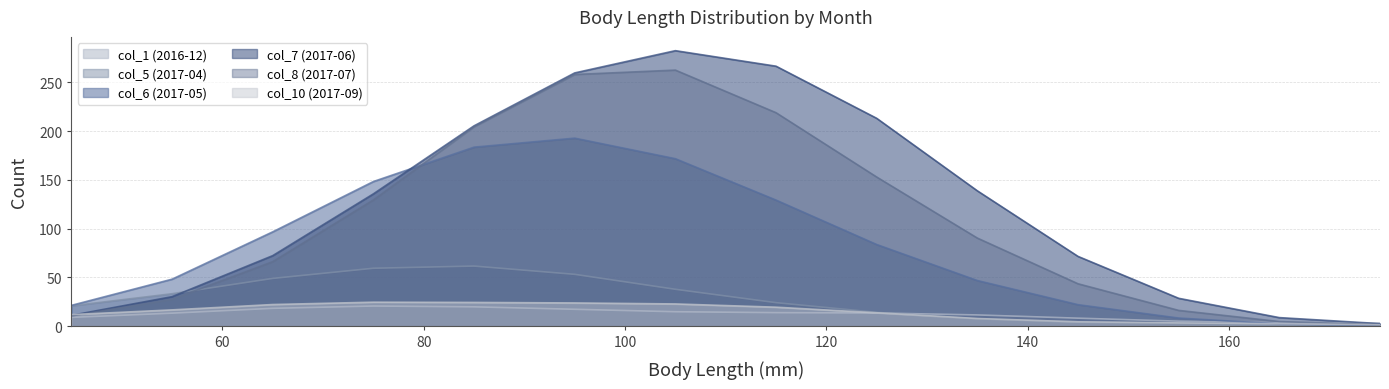

Rank the categories by col_8 (2017-07) value from lowest to highest.

175, 165, 45, 155, 55, 145, 65, 135, 75, 125, 85, 115, 95, 105